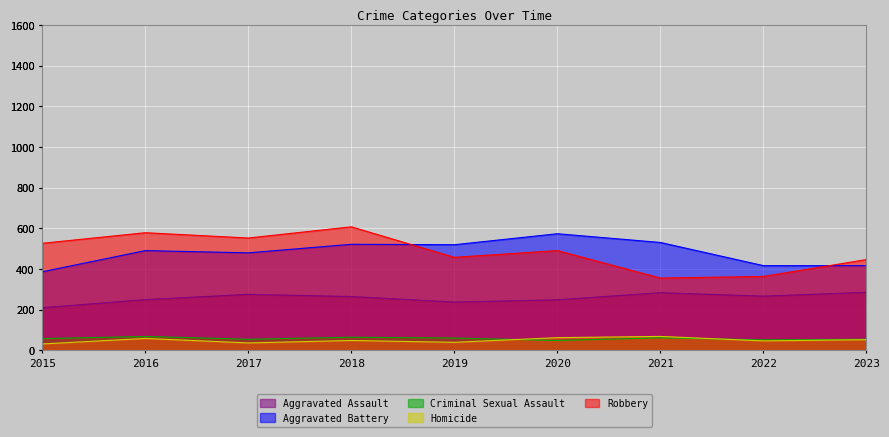

The Aggravated Battery series shows 691 at 2023. True or false?

False